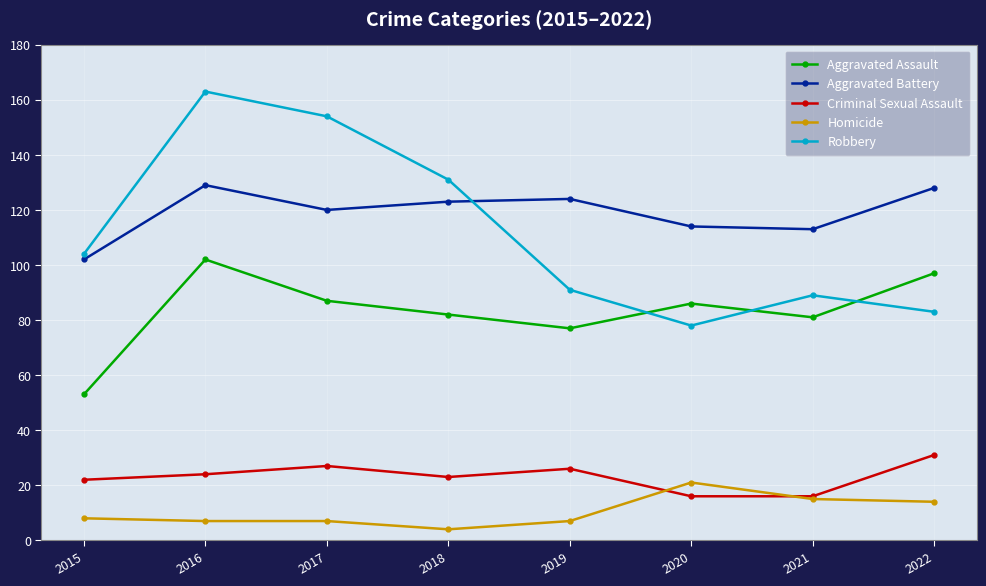

True or false: Robbery has more than 2 interior local peaks.

False